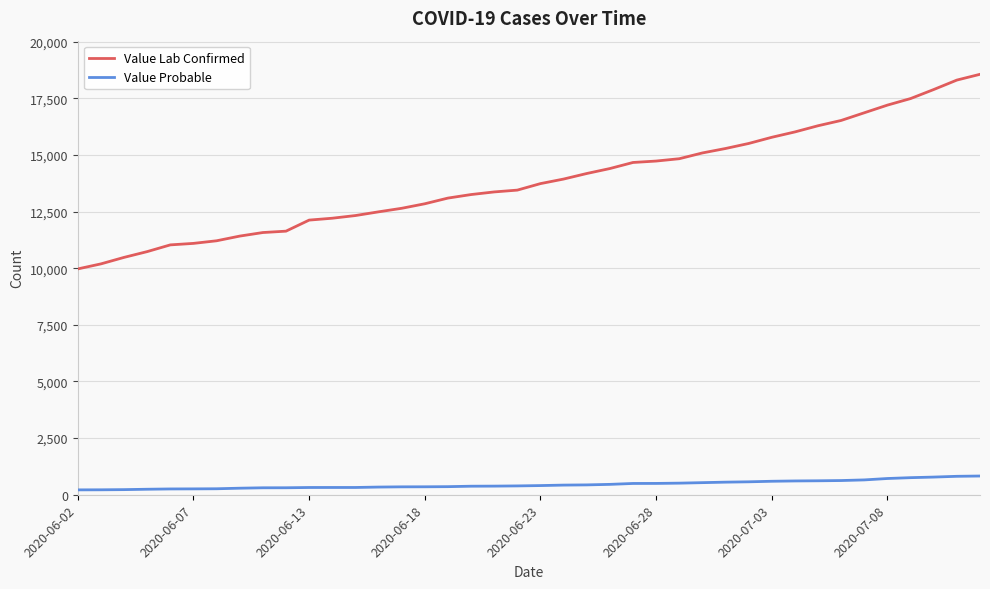

Rank the series by their average value, from lowest to highest.

Value Probable, Value Lab Confirmed